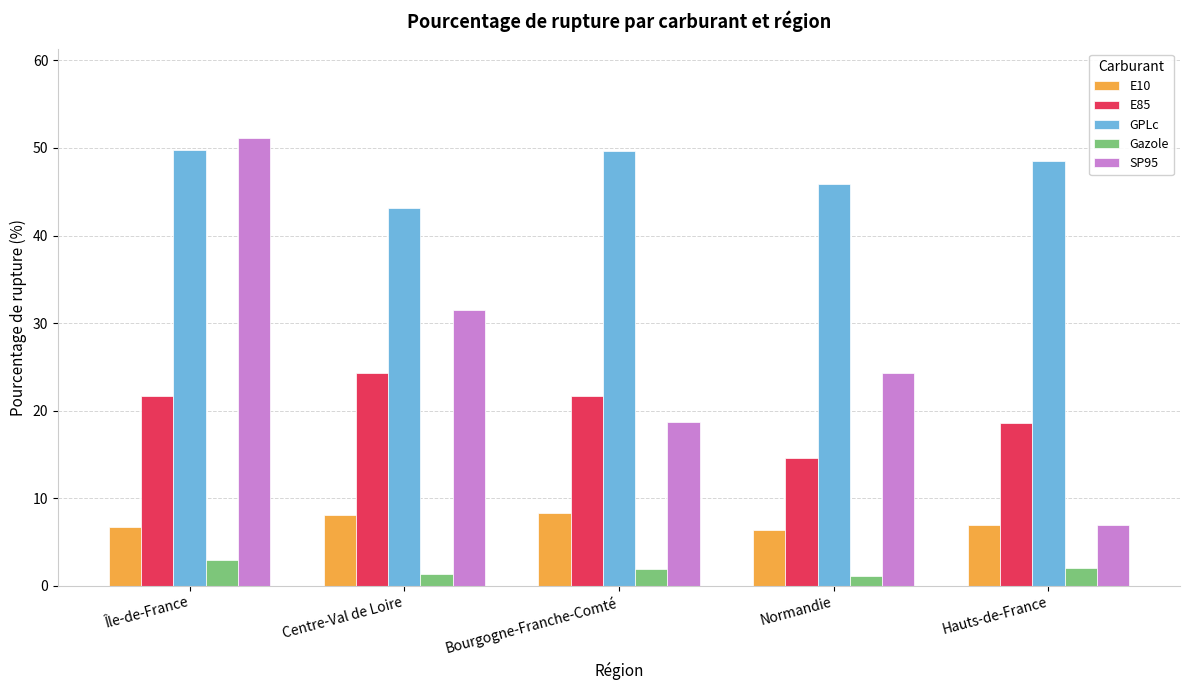

How many groups of bars are there?

5